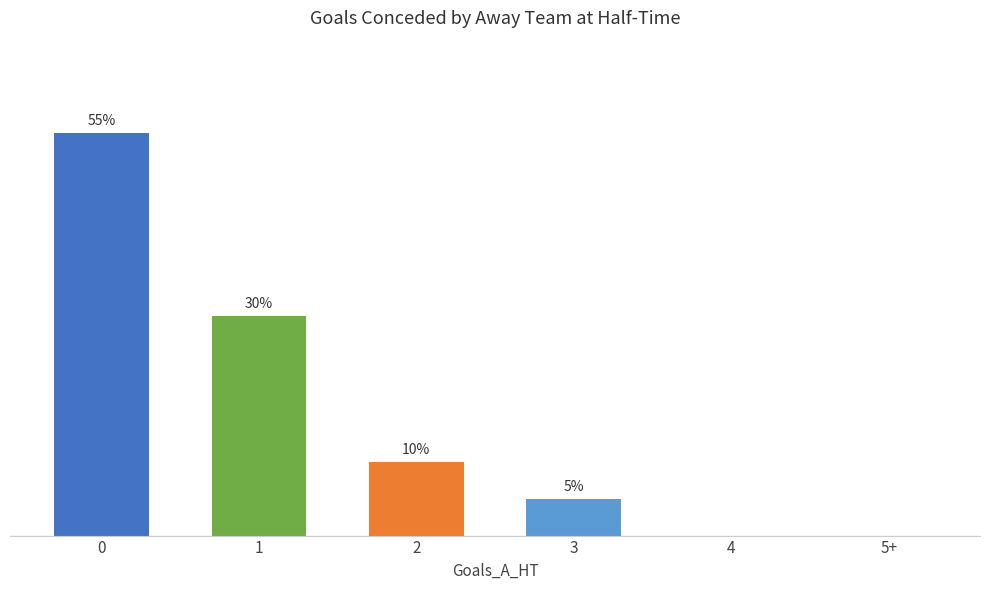

What is the difference between the maximum and minimum values?

22